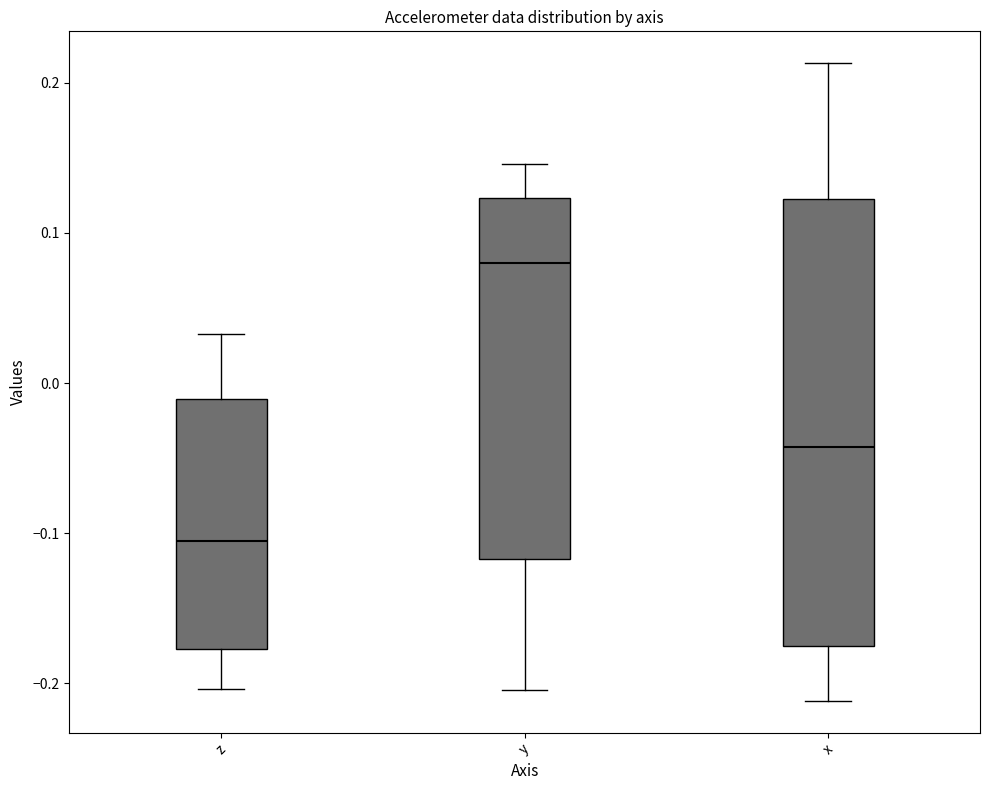

Which box's median line is the lowest?

z